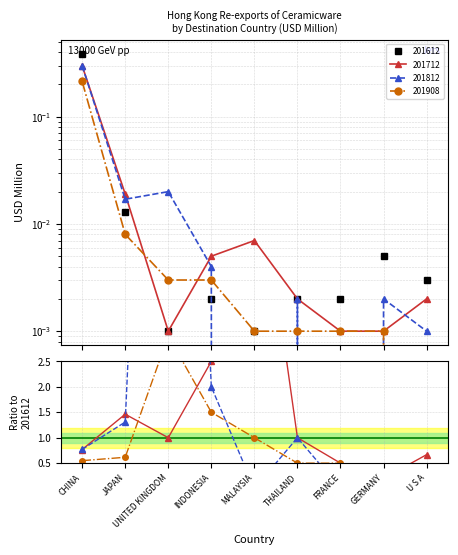

Does the chart have visible grid lines?

Yes